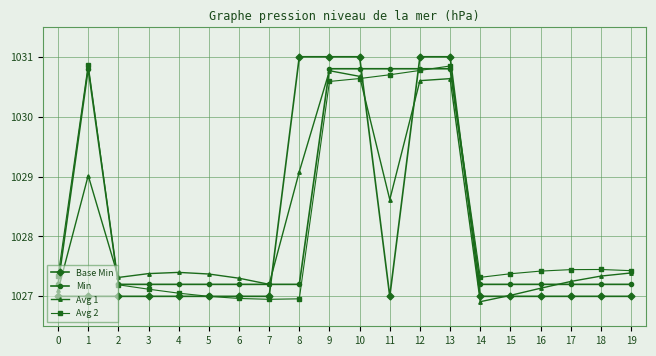

What are all the series names shown in the legend?

Base Min, Min, Avg 1, Avg 2